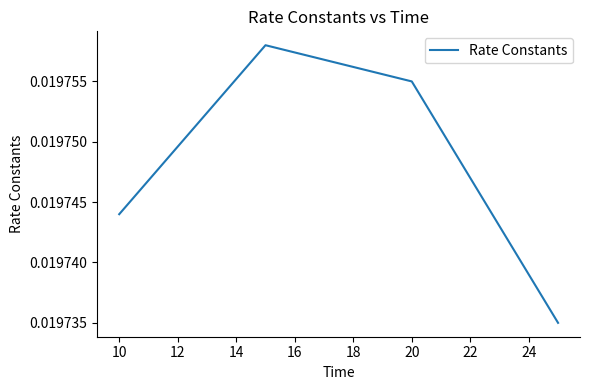

How many values are between 0 and 1?

4